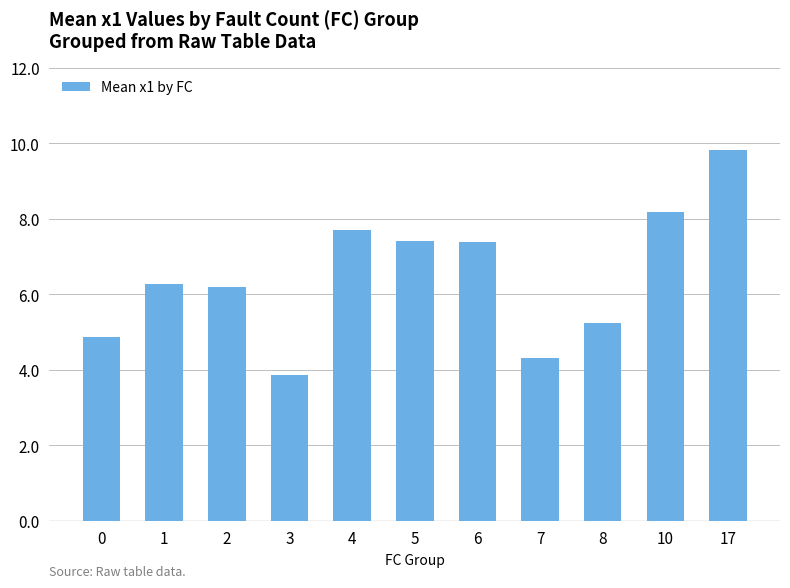

What is the sum of the values at 8 and 3?

9.1